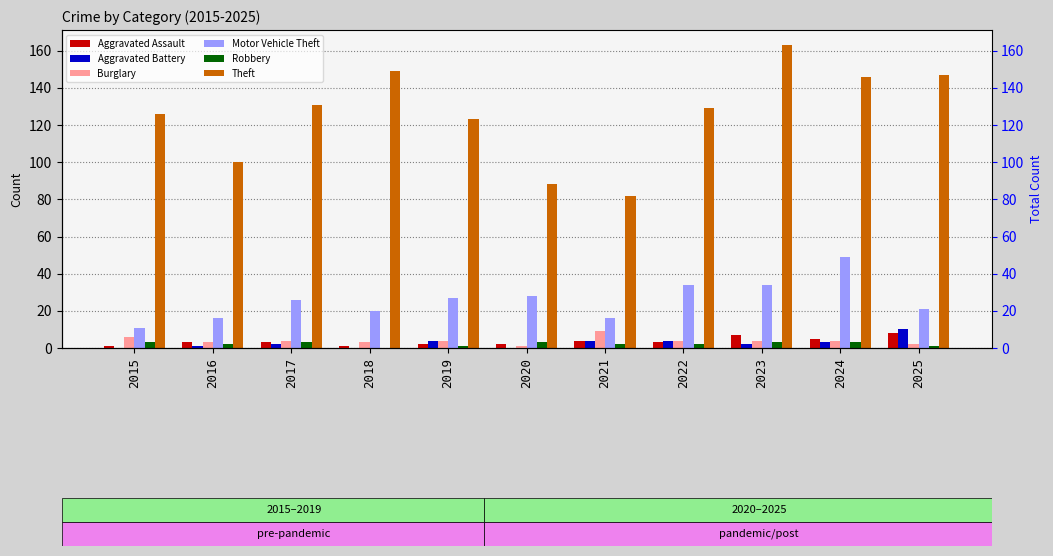

Is the value of Aggravated Battery at 2015 greater than the value of Robbery at 2020?

No